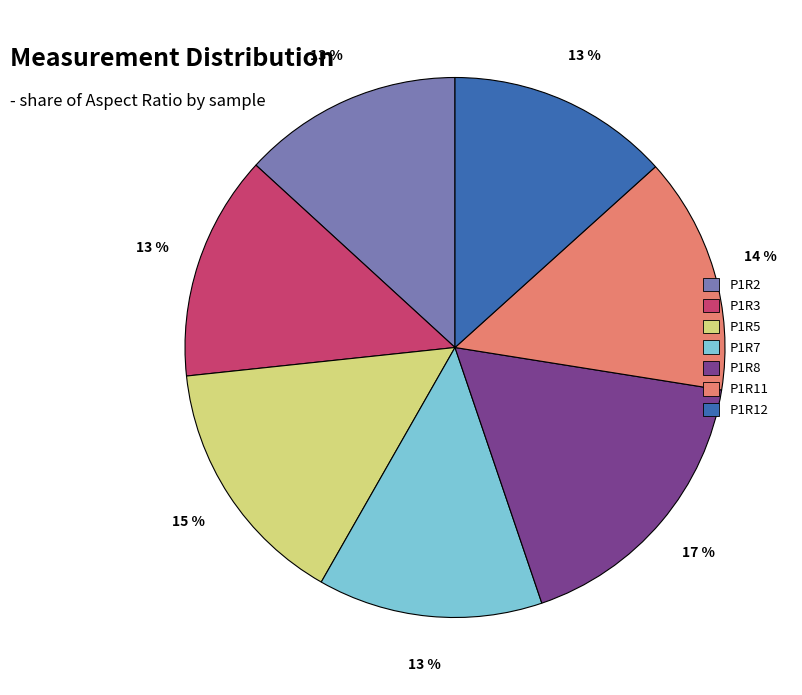

Which category has the biggest portion of the pie?

P1R8